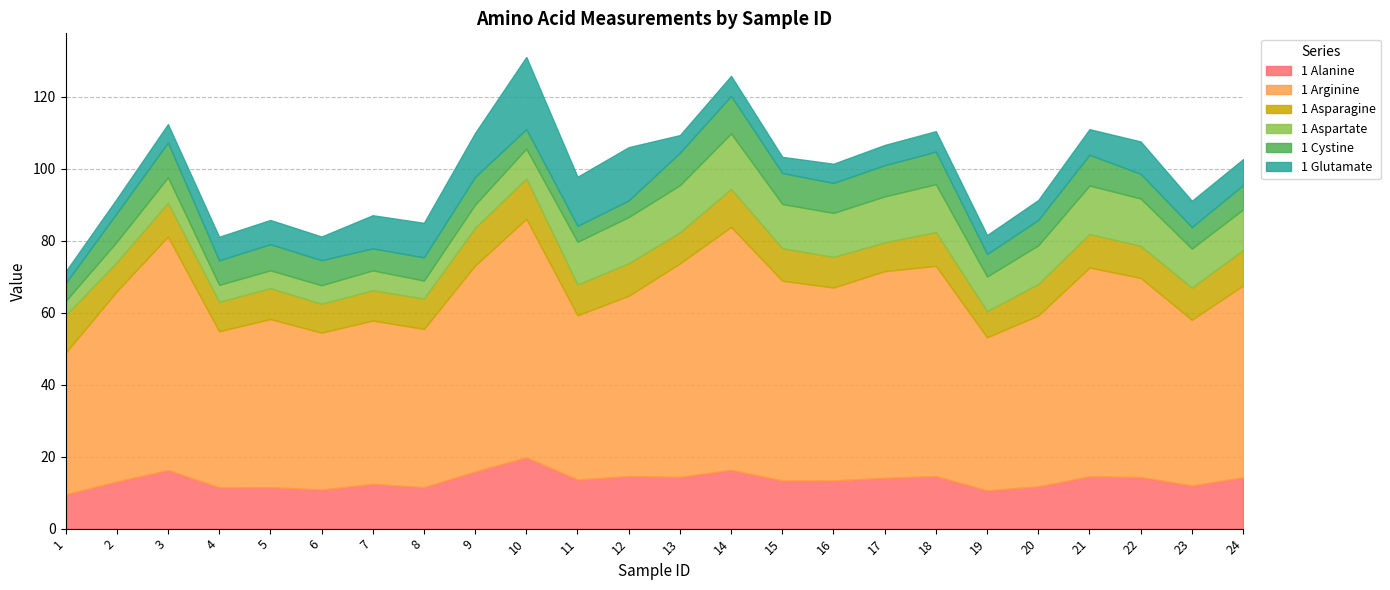

What is the sum of the 1 Alanine values at 20 and 16?

25.1